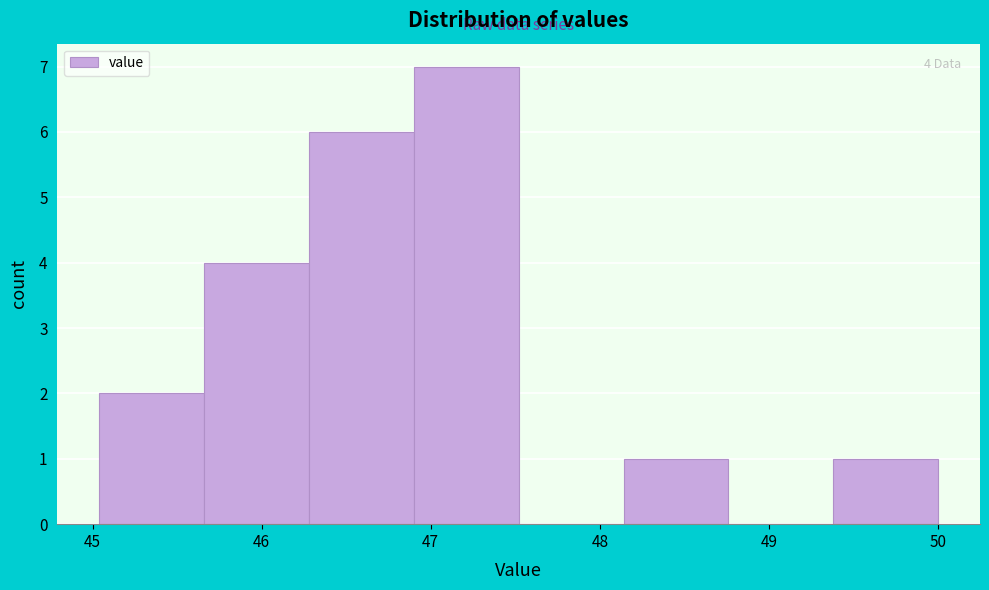

Which range on the x-axis has the tallest bar?

46.90 to 47.52